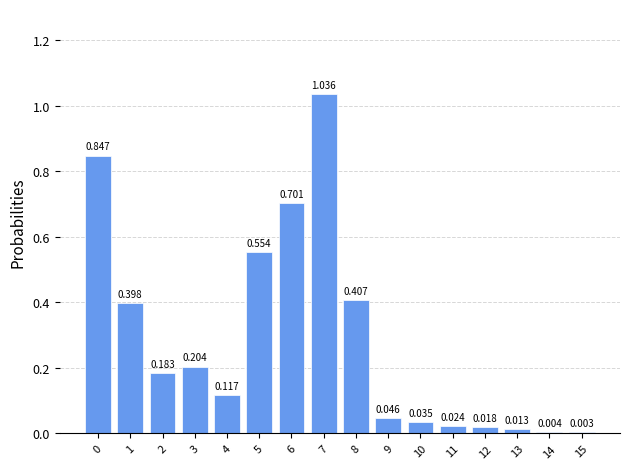

How many data points does each series have?

16